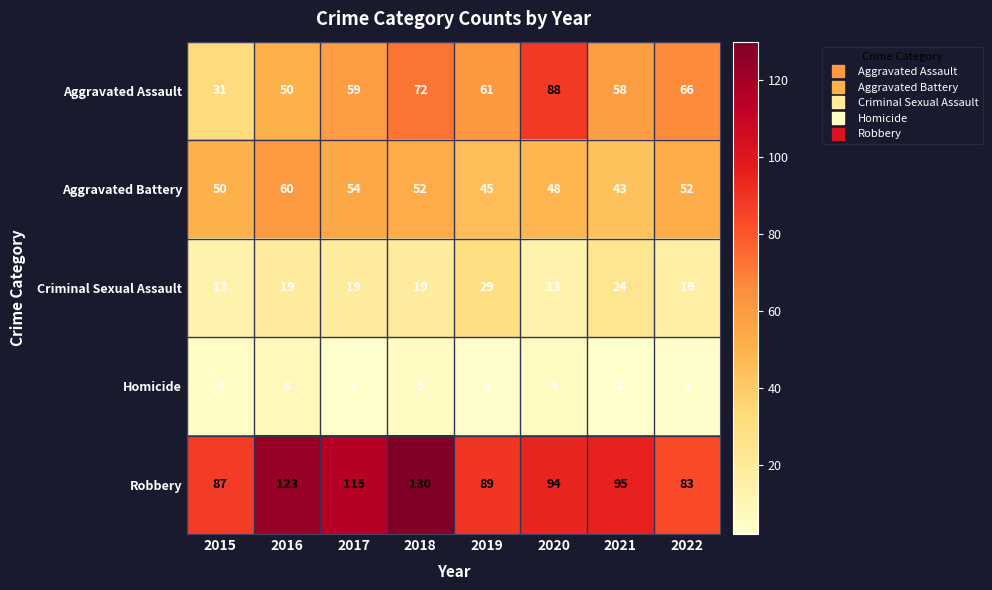

What is the spread (max minus min) of values at 2017?

113